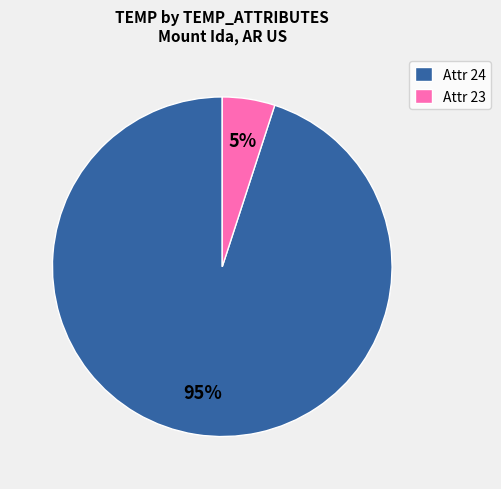

Which slice is the smallest?

Attr 23